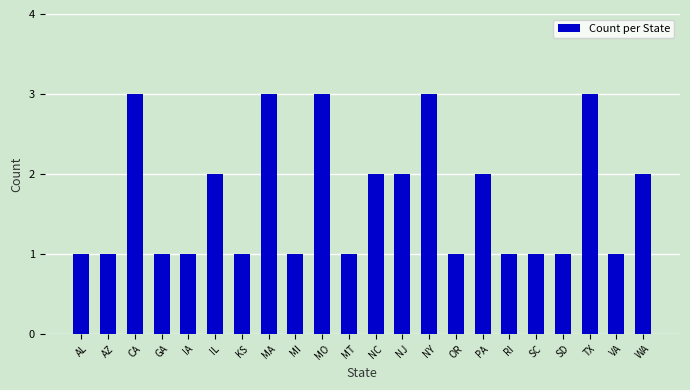

The value at PA is 2. True or false?

True